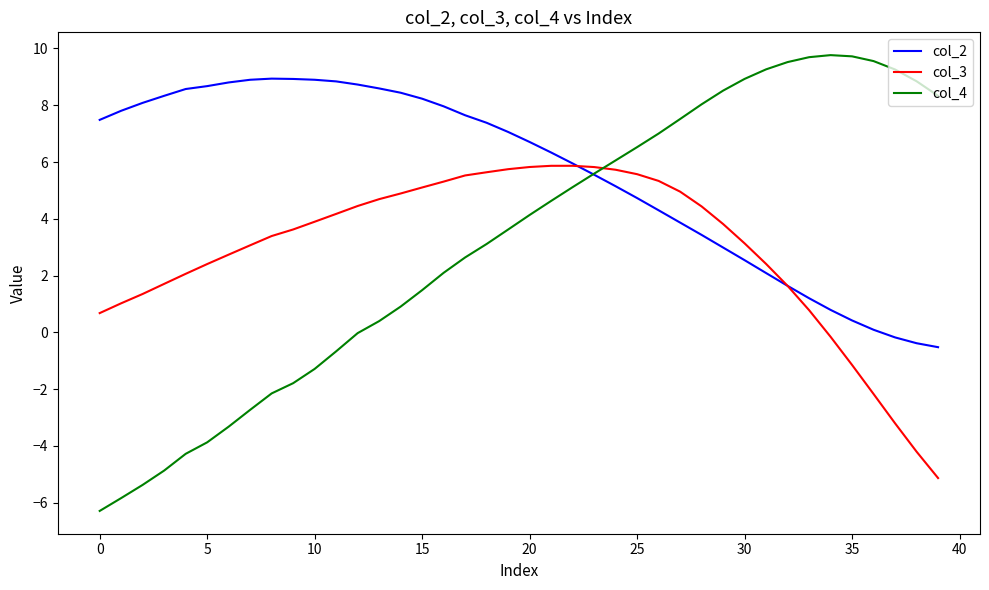

Rank the series by their maximum value, from highest to lowest.

col_4, col_2, col_3